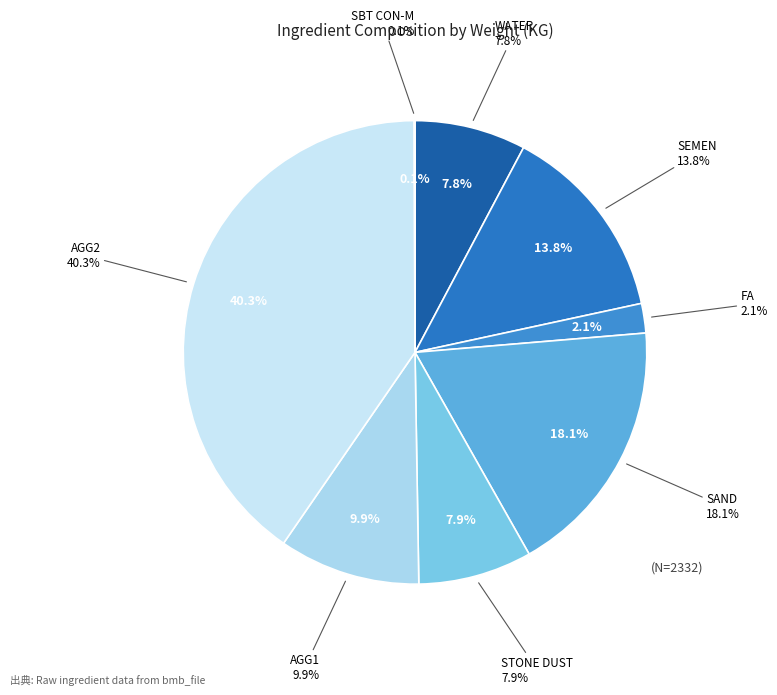

Approximately how many times larger is the value at AGG2 compared to WATER?

5.2